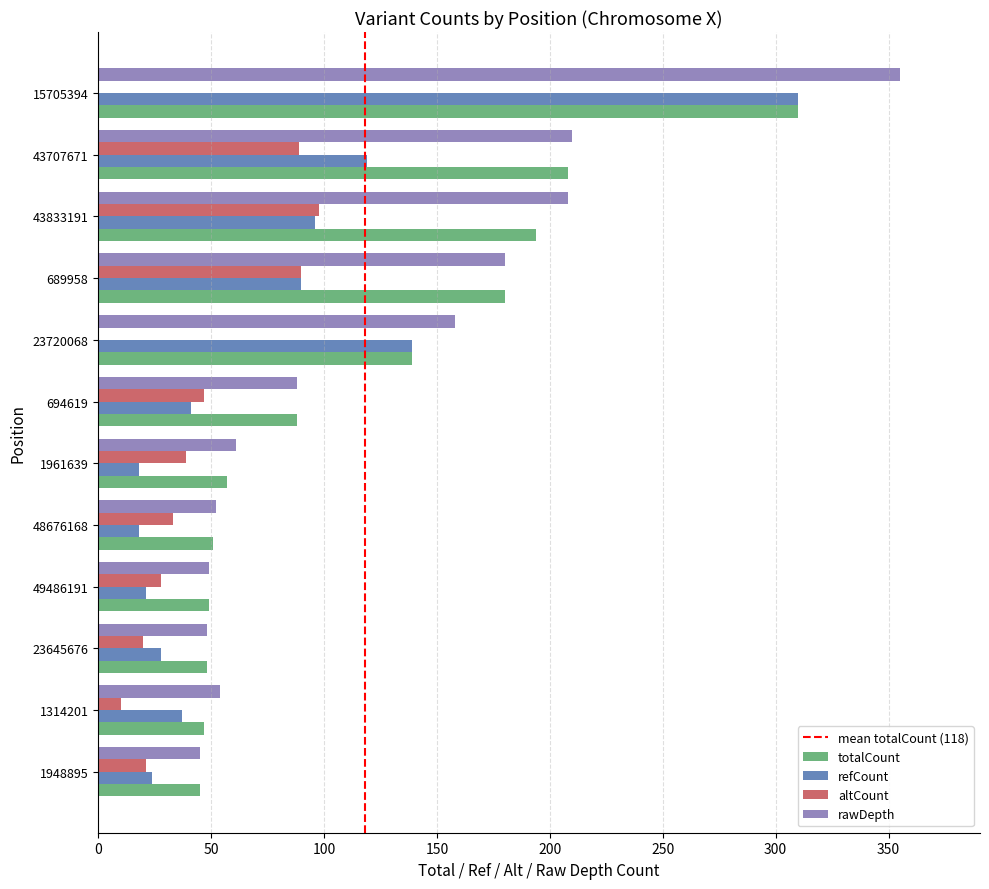

Read the totalCount value at 694619.

88